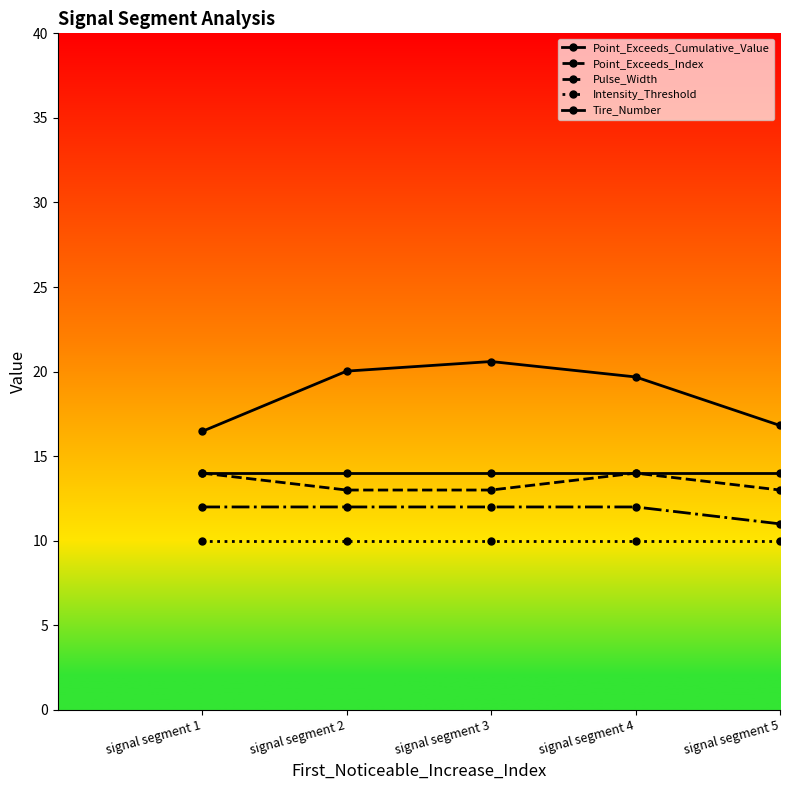

Count the number of data series in this chart.

5